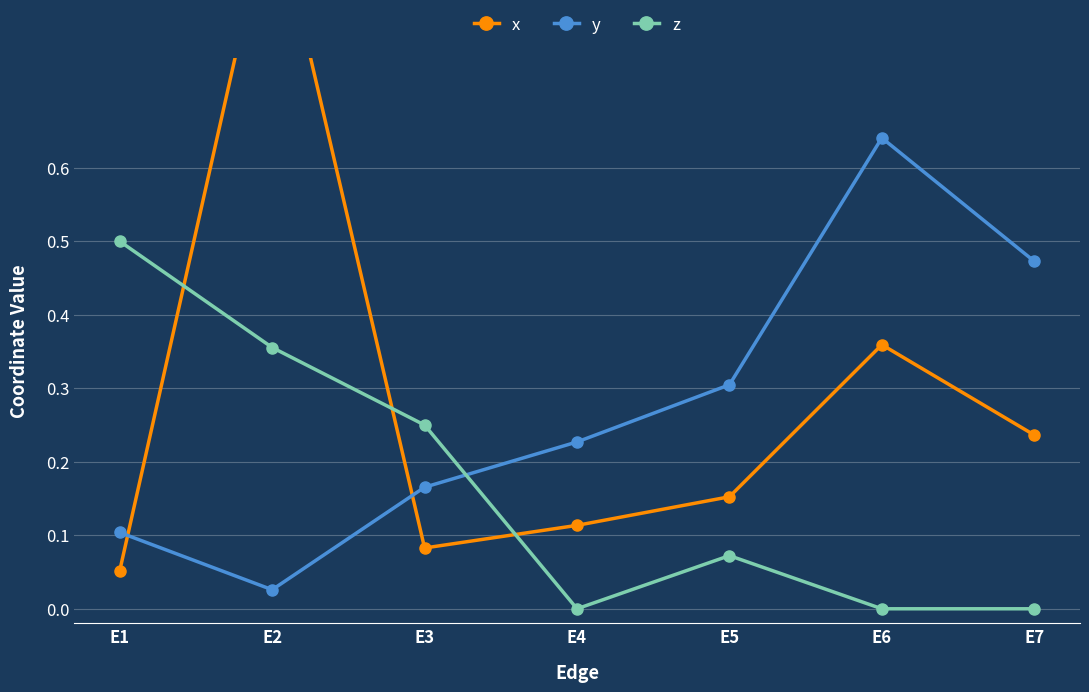

Count the z values in the range 0 to 1.

7